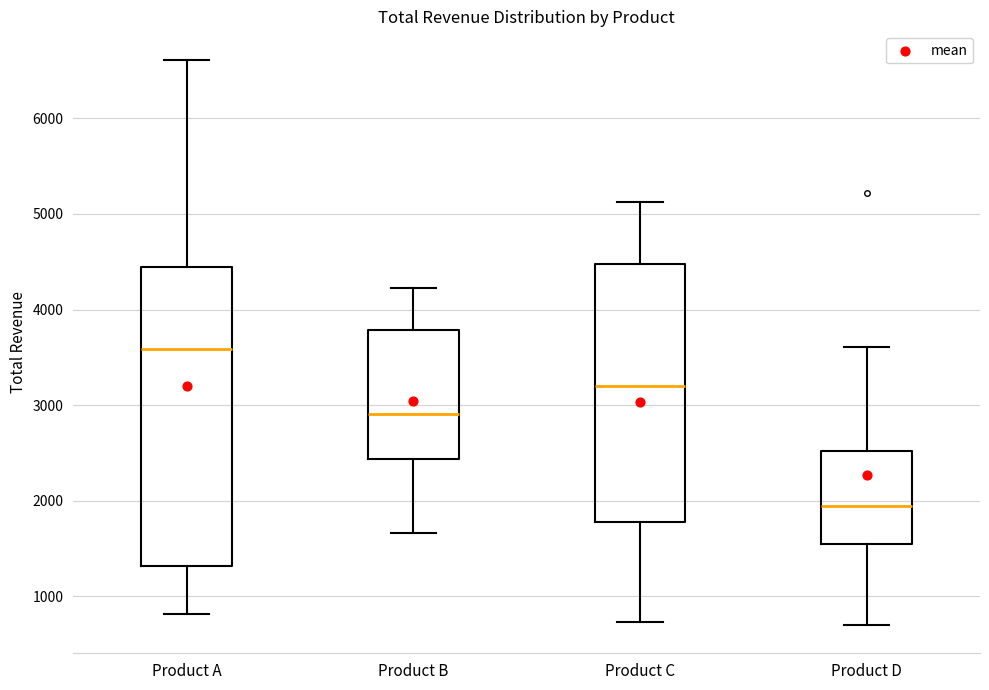

Where is the upper edge of the box for Product B on the y-axis? The values are not printed on the chart, so give them approximately, as read against the axis.

3800